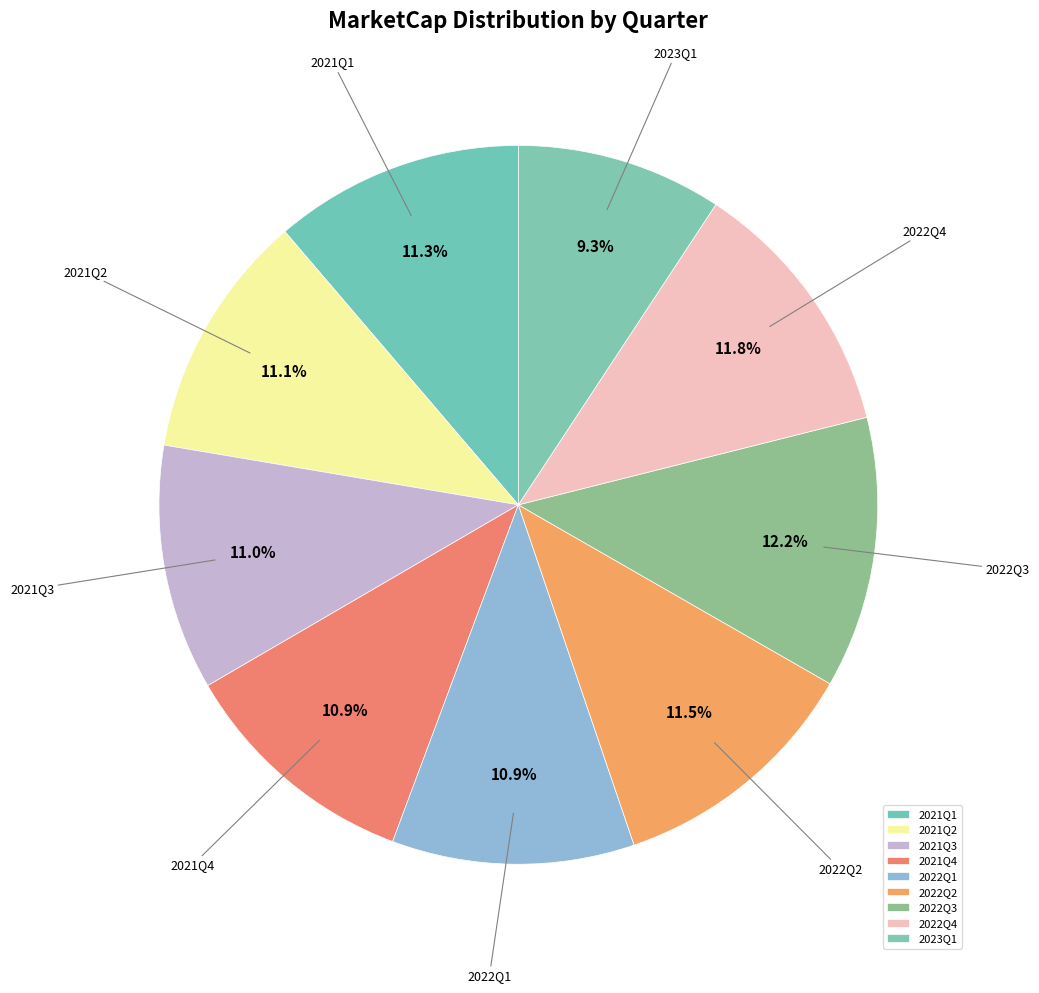

Which category has the smallest portion of the pie?

2023Q1